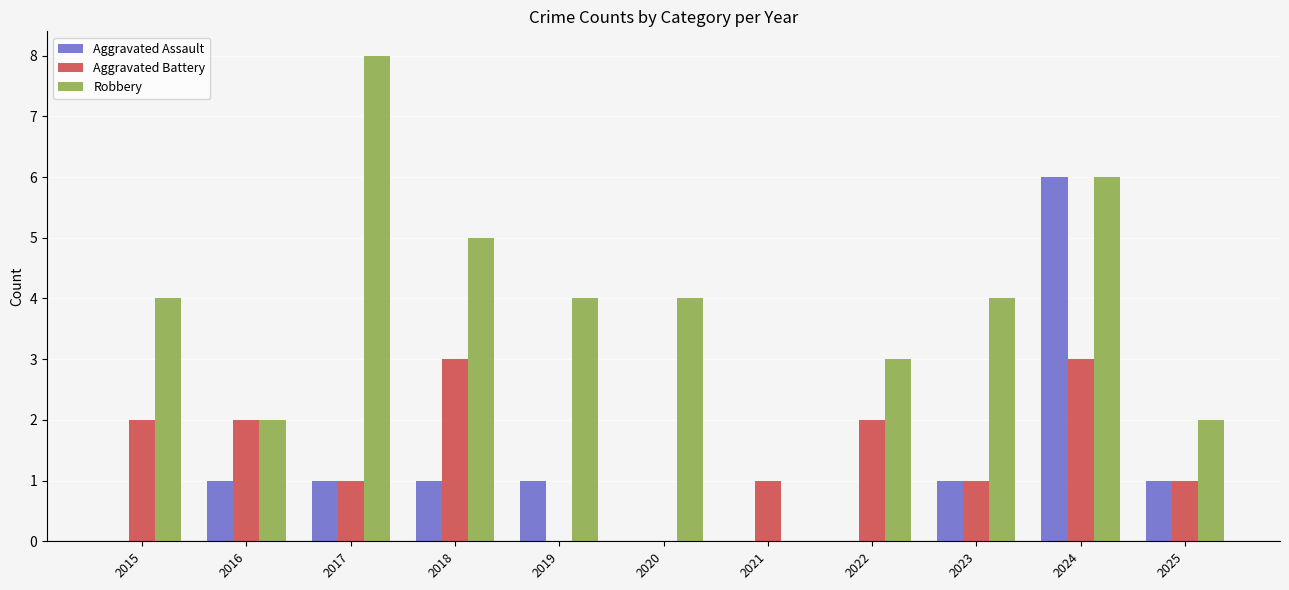

Which series has the largest total across all categories?

Robbery